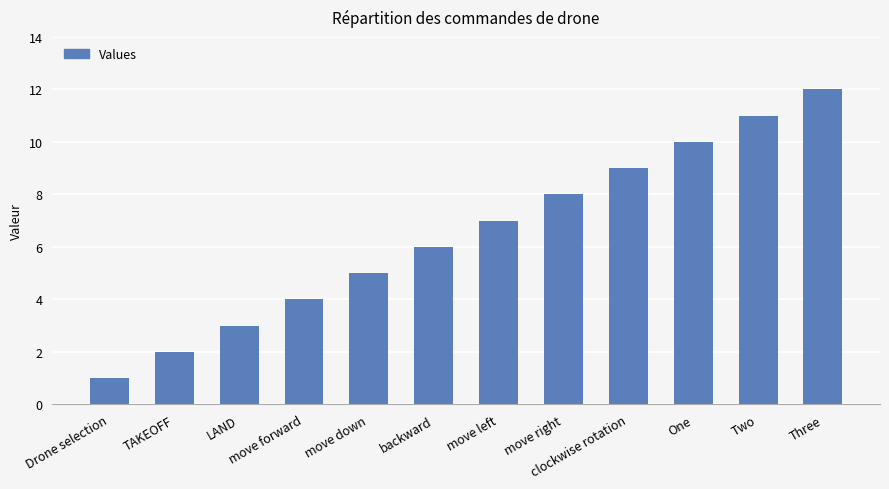

What position from the right is move left?

6